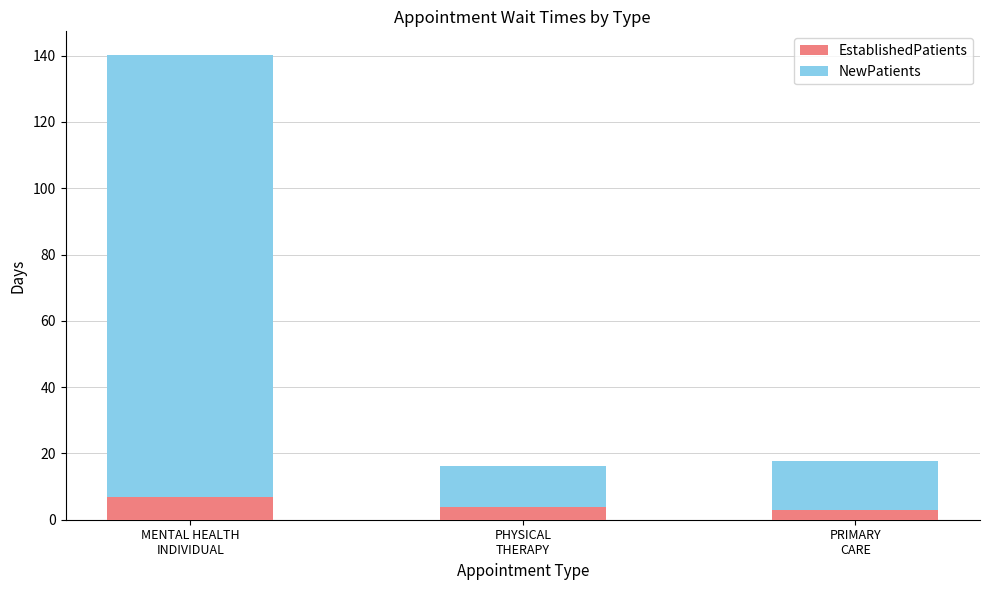

What is the sum of all EstablishedPatients values?

13.4